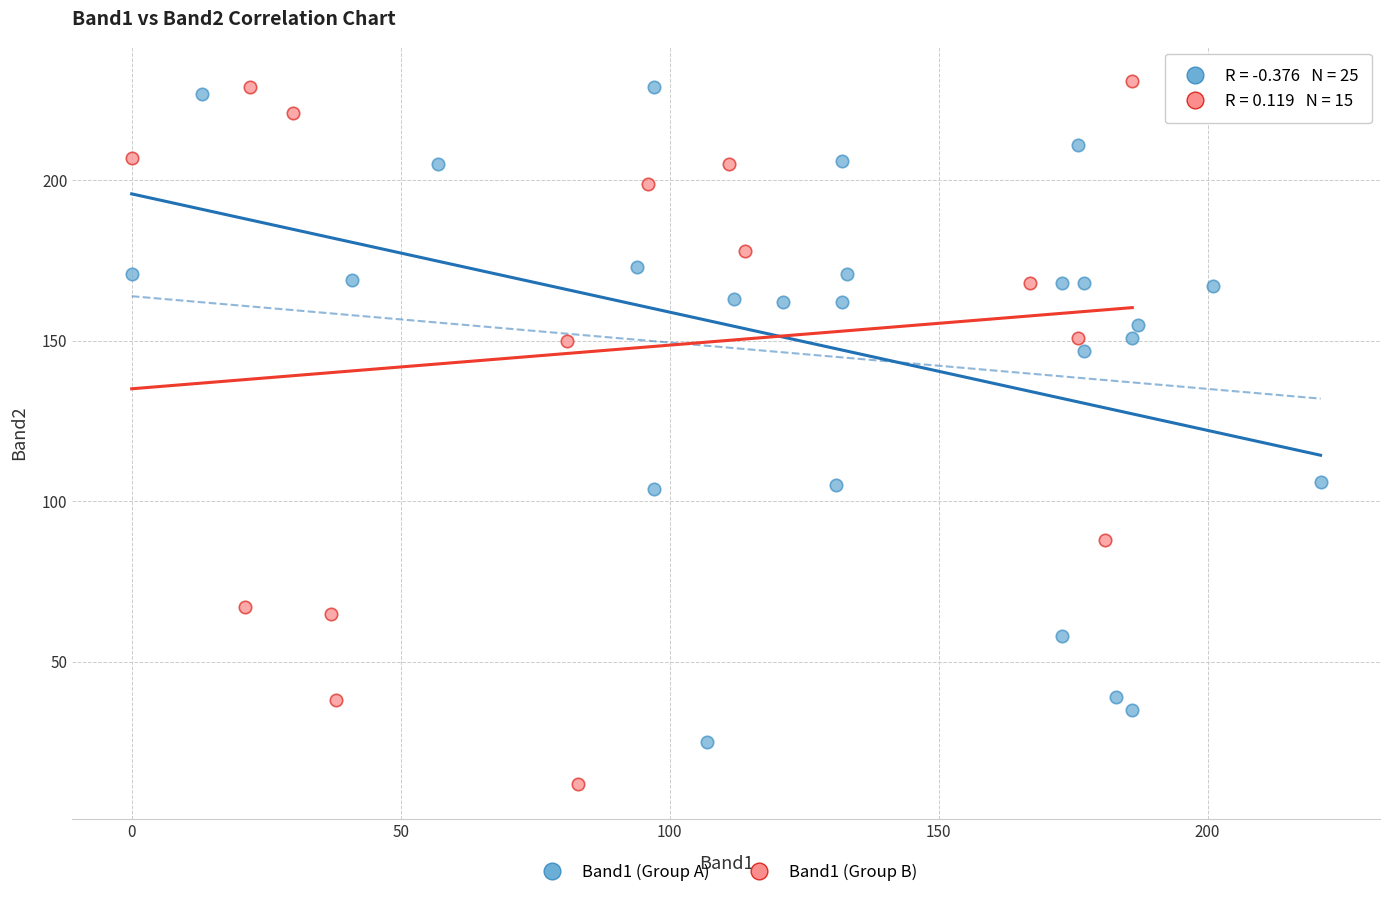

Which series has the widest spread of Y values?

Band1 (Group B)